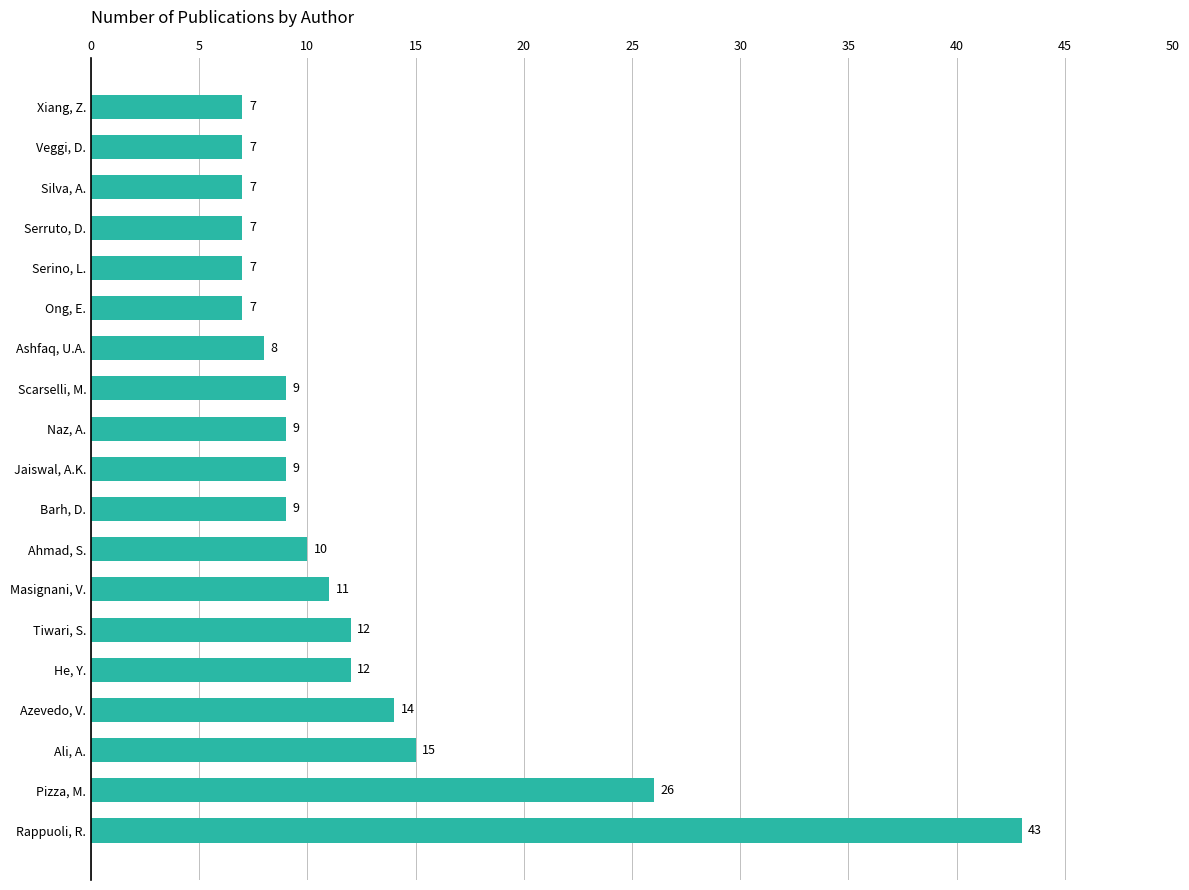

Which category has the highest value across all series?

Rappuoli, R.